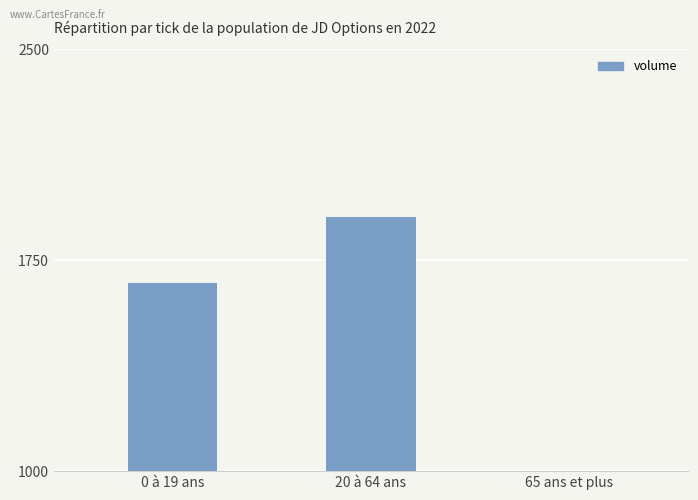

List the labels in order of value, smallest first.

65 ans et plus, 0 à 19 ans, 20 à 64 ans